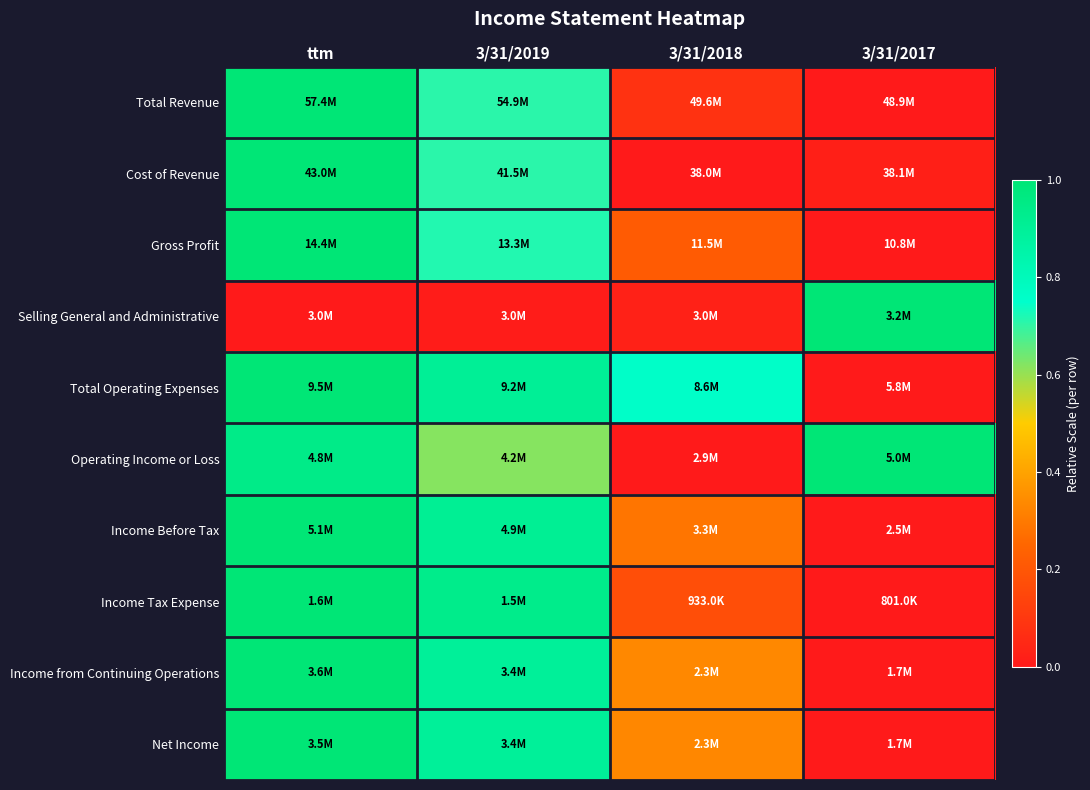

Reading left to right, extract all data points from this chart.

Total Revenue: ttm=1.0	3/31/2019=0.7	3/31/2018=0.1	3/31/2017=0.0
Cost of Revenue: ttm=1.0	3/31/2019=0.7	3/31/2018=0.0	3/31/2017=0.0
Gross Profit: ttm=1.0	3/31/2019=0.7	3/31/2018=0.2	3/31/2017=0.0
Selling General and Administrative: ttm=0.0	3/31/2019=0.0	3/31/2018=0.0	3/31/2017=1.0
Total Operating Expenses: ttm=1.0	3/31/2019=0.9	3/31/2018=0.8	3/31/2017=0.0
Operating Income or Loss: ttm=0.9	3/31/2019=0.6	3/31/2018=0.0	3/31/2017=1.0
Income Before Tax: ttm=1.0	3/31/2019=0.9	3/31/2018=0.3	3/31/2017=0.0
Income Tax Expense: ttm=1.0	3/31/2019=0.9	3/31/2018=0.2	3/31/2017=0.0
Income from Continuing Operations: ttm=1.0	3/31/2019=0.9	3/31/2018=0.3	3/31/2017=0.0
Net Income: ttm=1.0	3/31/2019=0.9	3/31/2018=0.3	3/31/2017=0.0